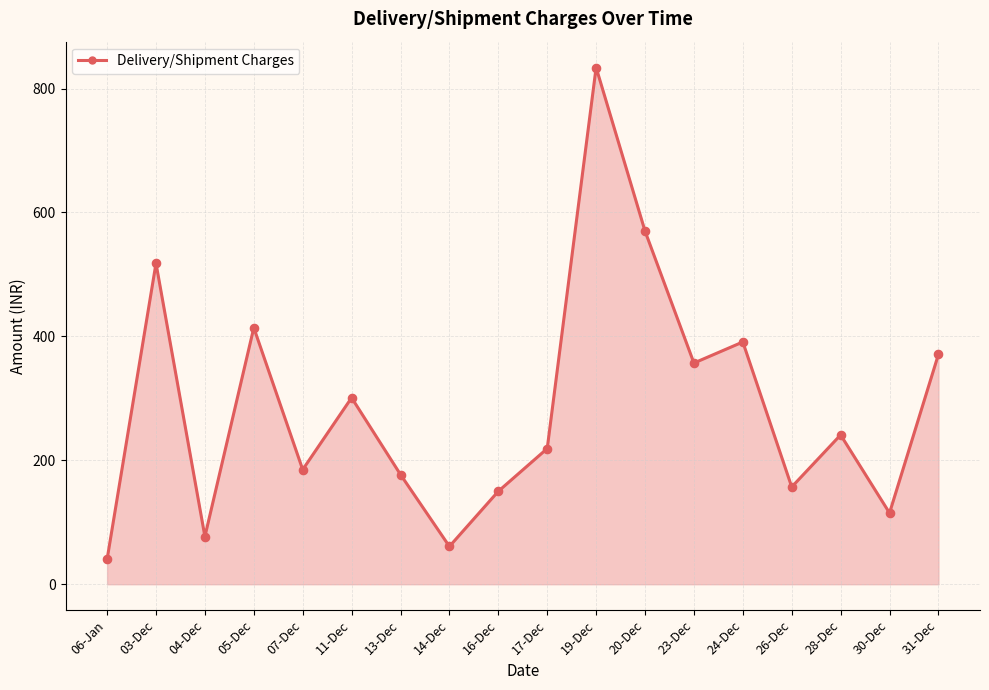

Approximately how many times larger is the value at 11-Dec compared to 23-Dec?

0.8